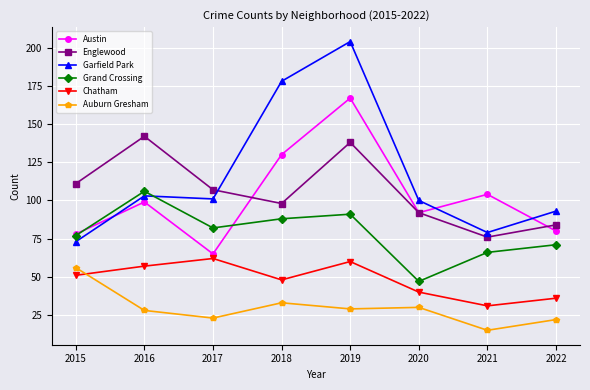

What is the difference between the Grand Crossing values at 2018 and 2017?

6